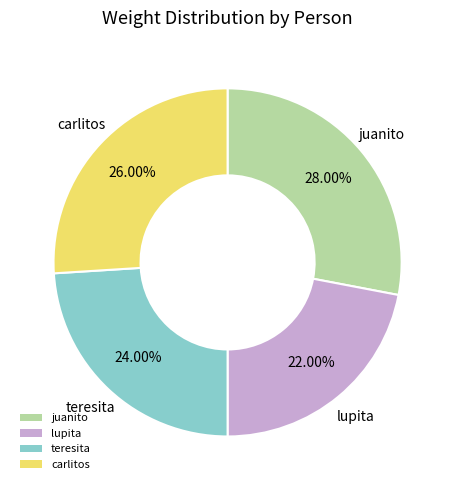

To the nearest percent, what portion does lupita represent?

22%